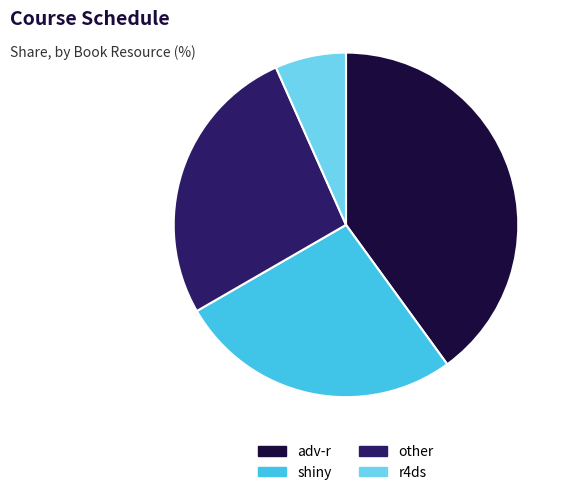

Is adv-r the majority of the pie?

No